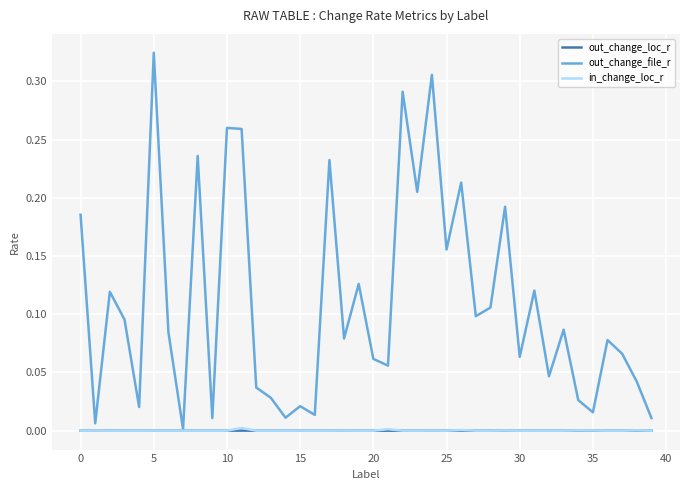

Which series has the largest total across all categories?

out_change_file_r